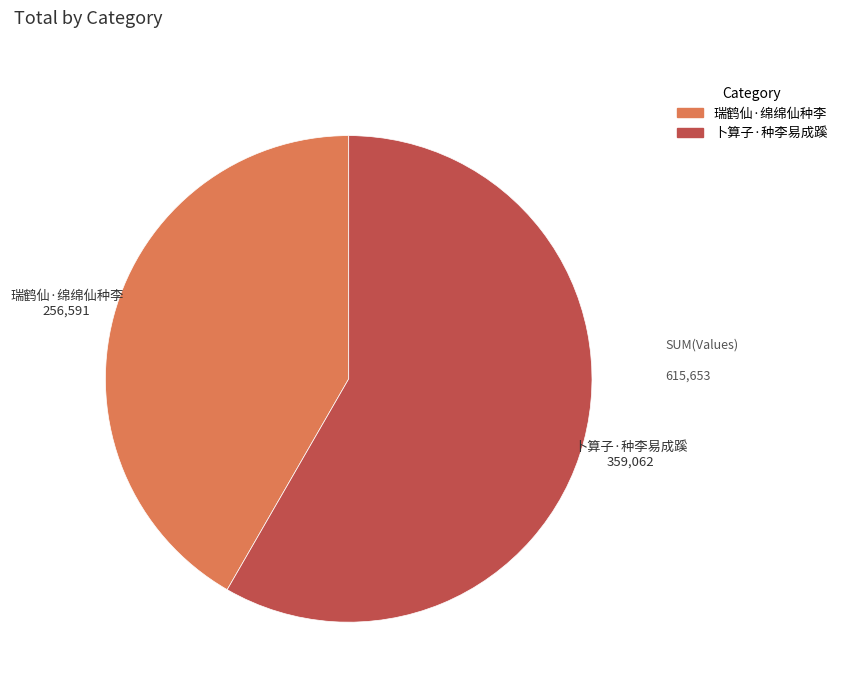

How many segments does this pie chart have?

2